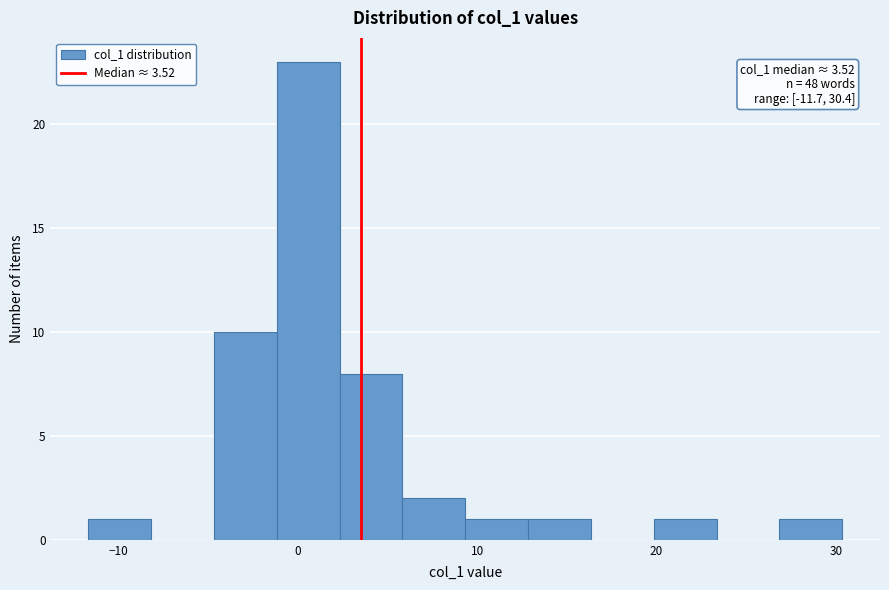

Read against the x-axis, roughly where is the centre of the tallest bar?

1